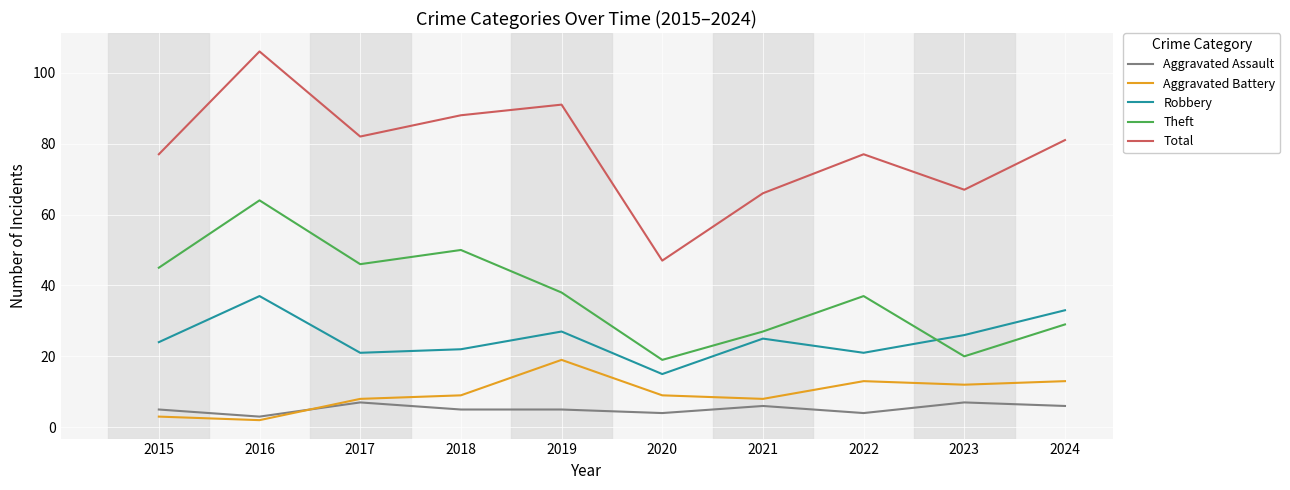

What is the maximum value for Theft?

64